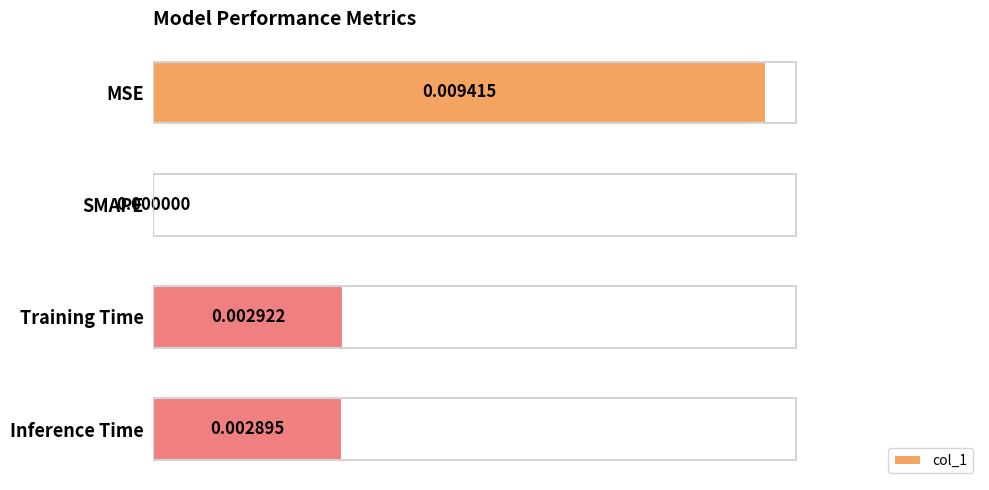

Count the values in the range 0 to 1.

4